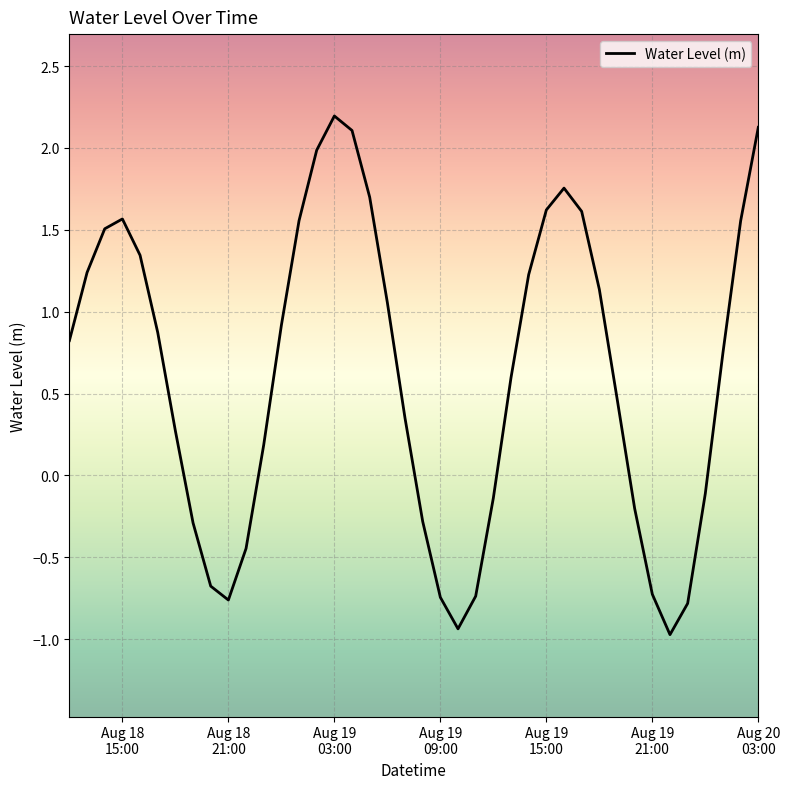

What is the difference between the maximum and minimum values?

3.2